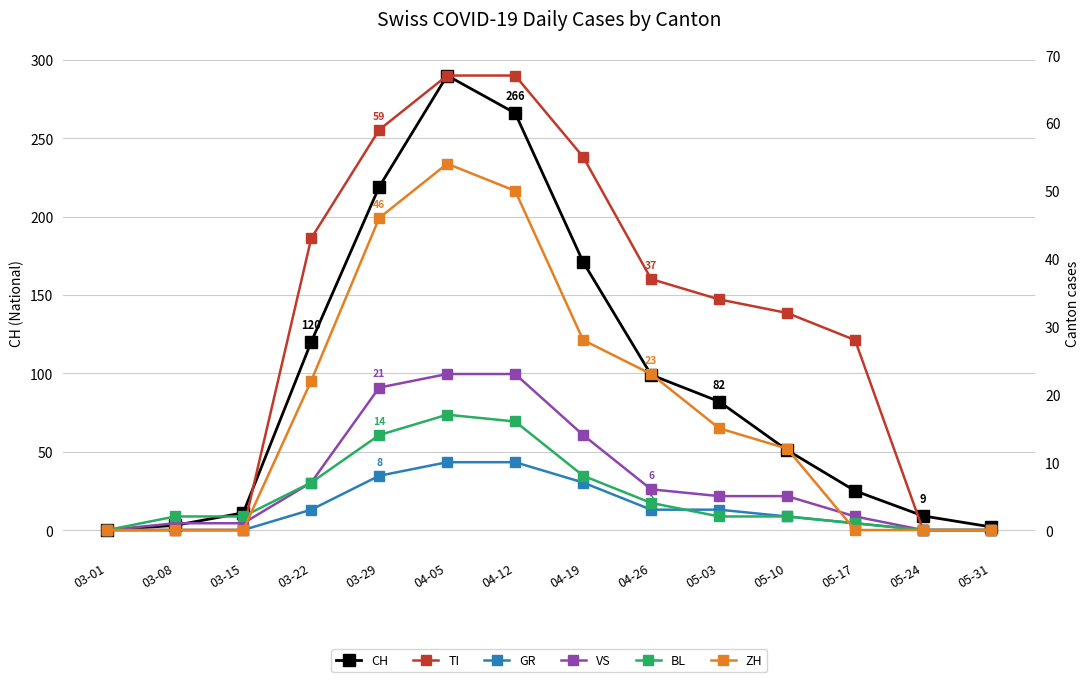

After their last crossing, which series has the higher values: VS or ZH?

VS